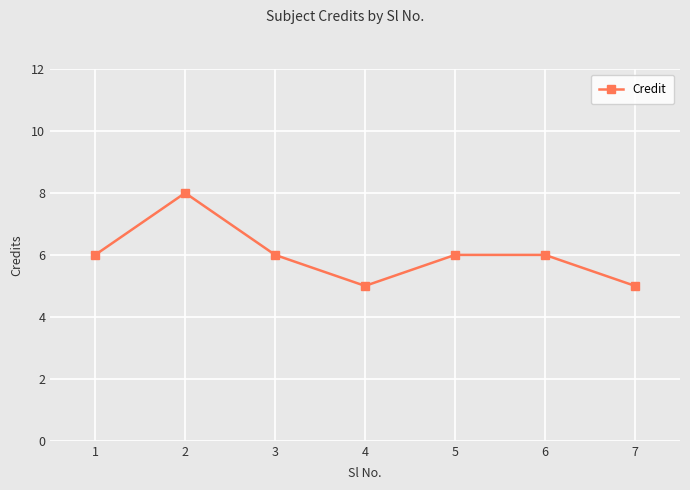

How many distinct data groups are displayed?

1